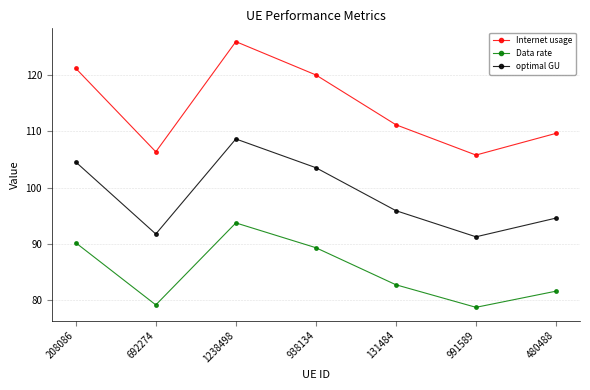

True or false: Internet usage has a value of 111.2 at 131484.

True